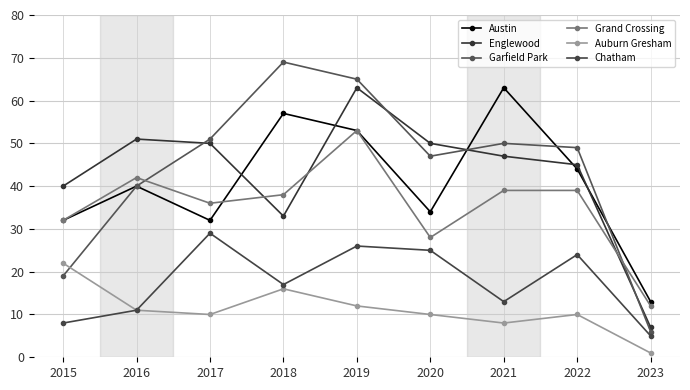

What is the total value across all series at 2023?

44